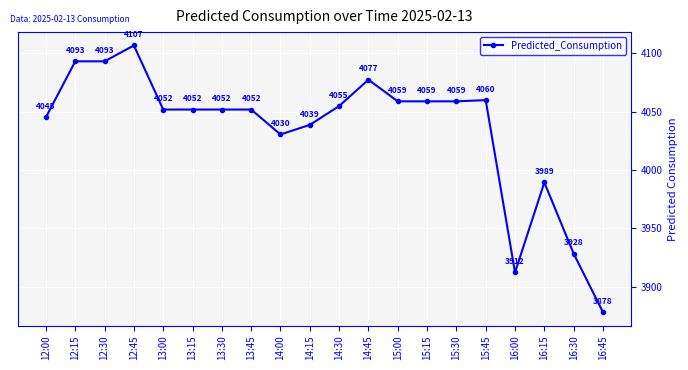

The chart shows a value of 7028.2 at 12:45. True or false?

False